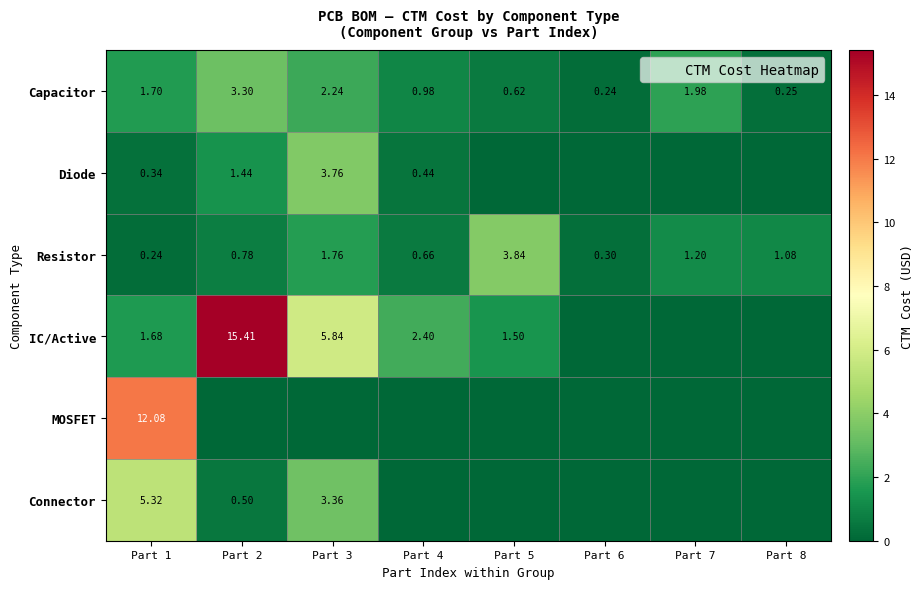

Rank the series by their maximum value, from highest to lowest.

IC/Active, MOSFET, Connector, Resistor, Diode, Capacitor